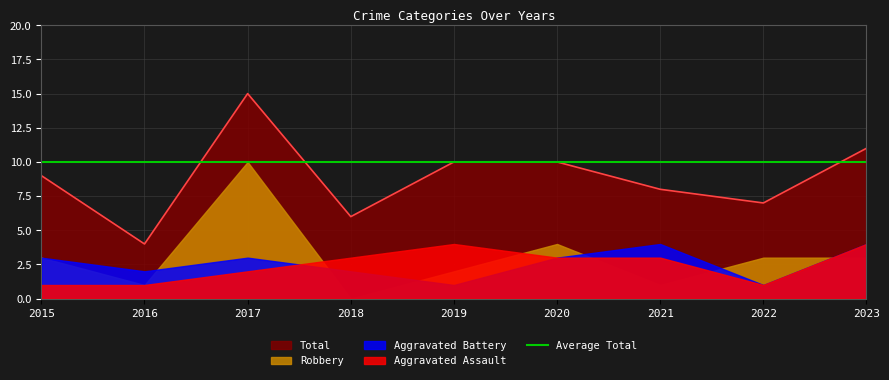

At which category is the sum across all series the highest?

2017